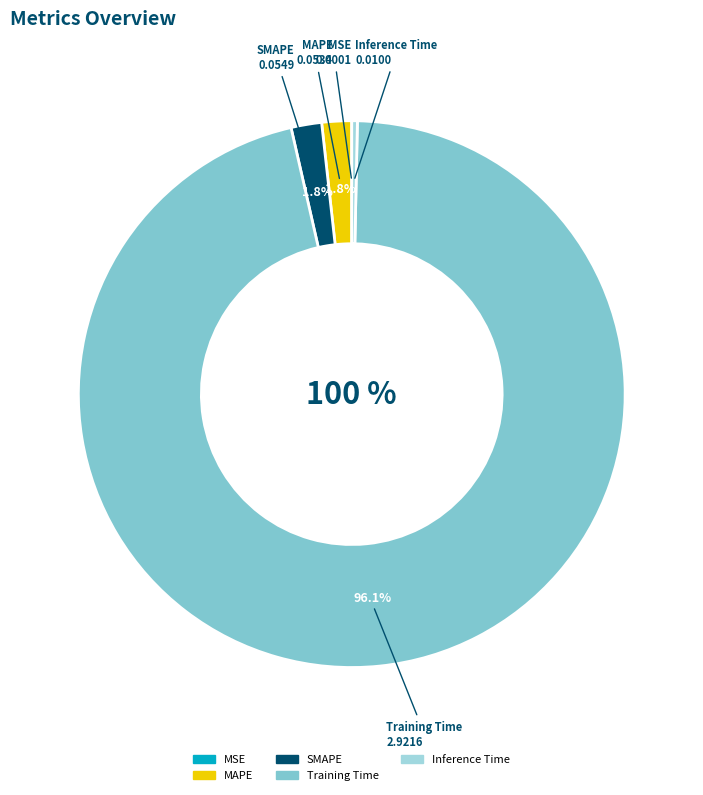

Do SMAPE and Inference Time together represent more than half of the pie?

No